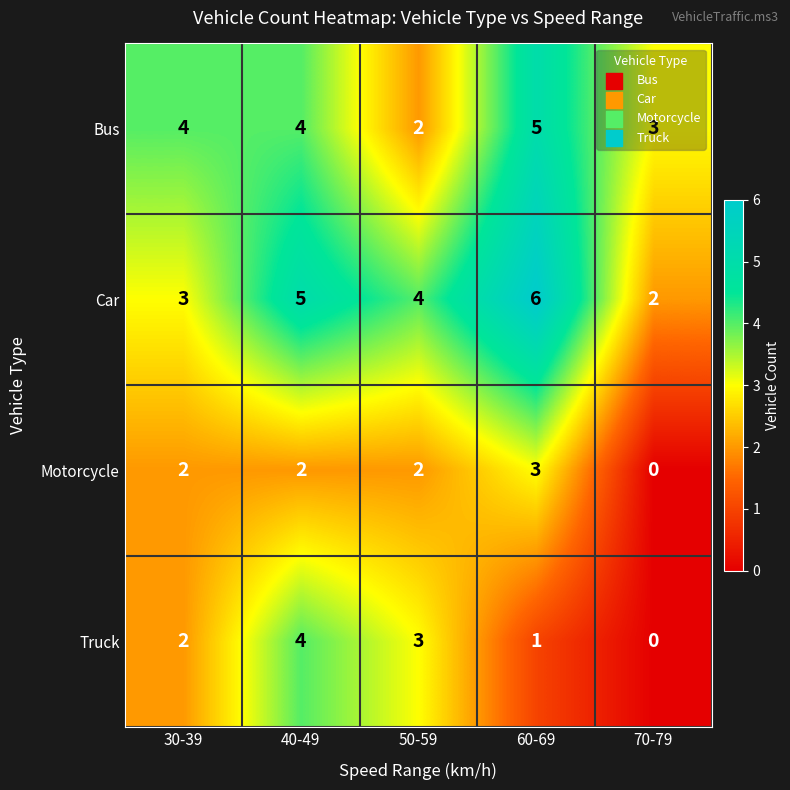

Which series changed the most between 50-59 and 70-79?

Truck